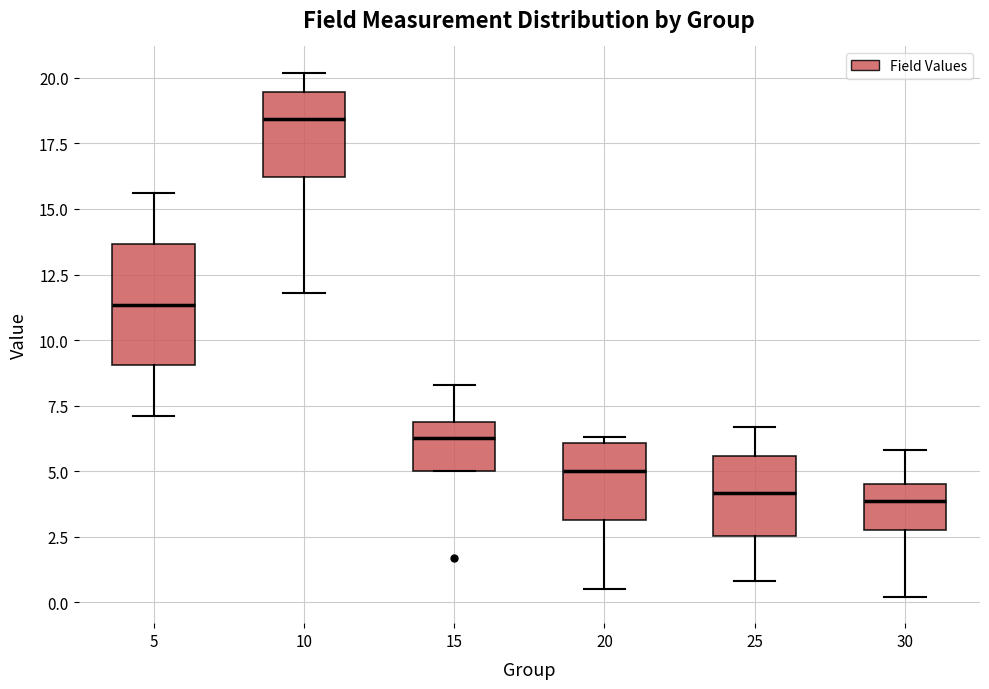

Reading left to right, transcribe this box plot: for each box, give where its median line is, the range the box spans, and where its two whiskers end, as read against the y-axis. The values are not printed on the chart, so give them approximately, as read against the axis.

5: median 11.5, box 9.0 to 13.5, whiskers 7.0 to 15.5
10: median 18.5, box 16.0 to 19.5, whiskers 12.0 to 20.0
15: median 6.5, box 5.0 to 7.0, whiskers 5.0 to 8.5
20: median 5.0, box 3.0 to 6.0, whiskers 0.5 to 6.5
25: median 4.0, box 2.5 to 5.5, whiskers 1.0 to 6.5
30: median 4.0, box 3.0 to 4.5, whiskers 0.0 to 6.0